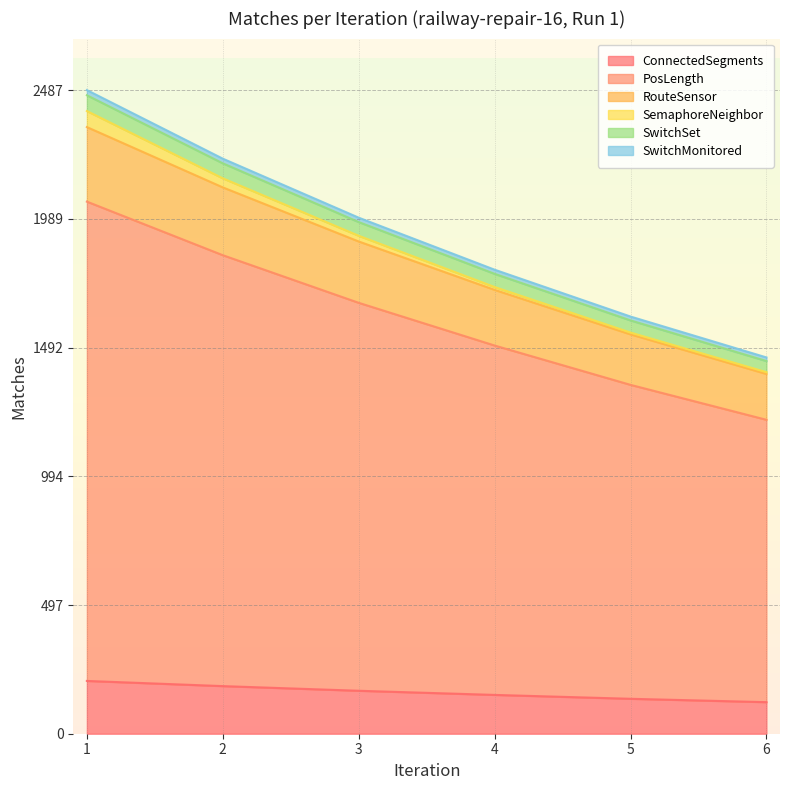

Which category has the lowest value in the SwitchMonitored series?

6